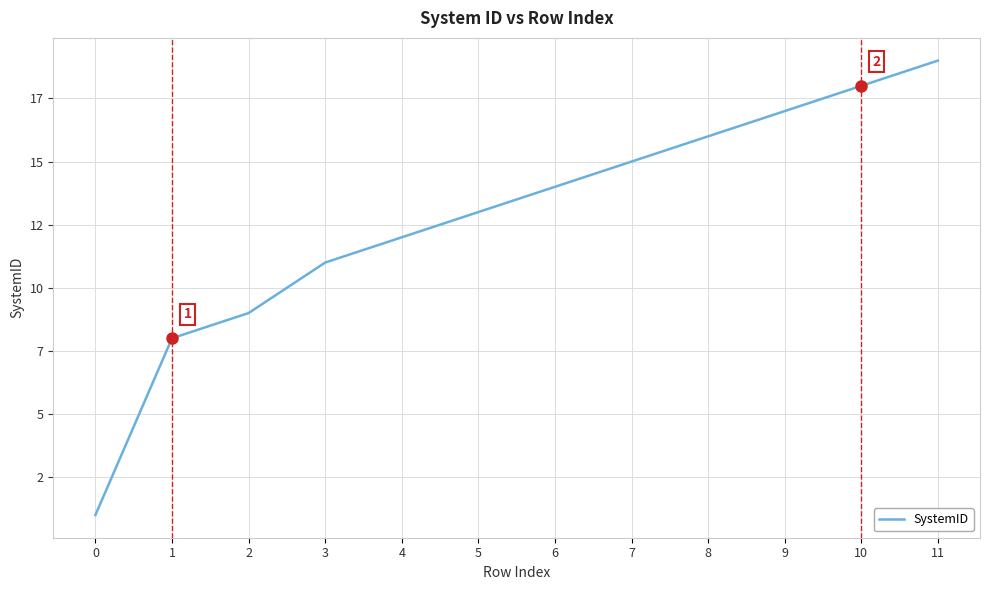

What is the difference between the maximum and minimum values?

18